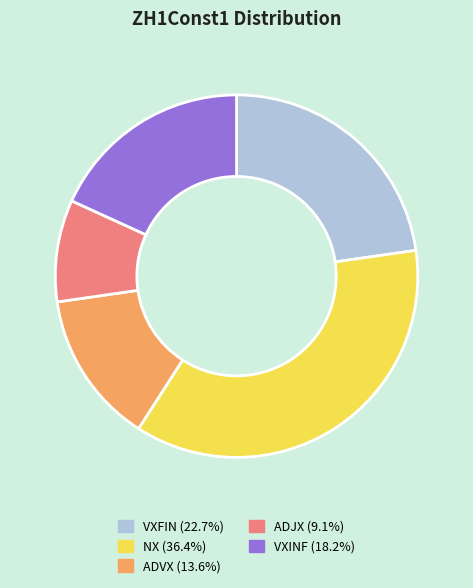

How many segments does this pie chart have?

5